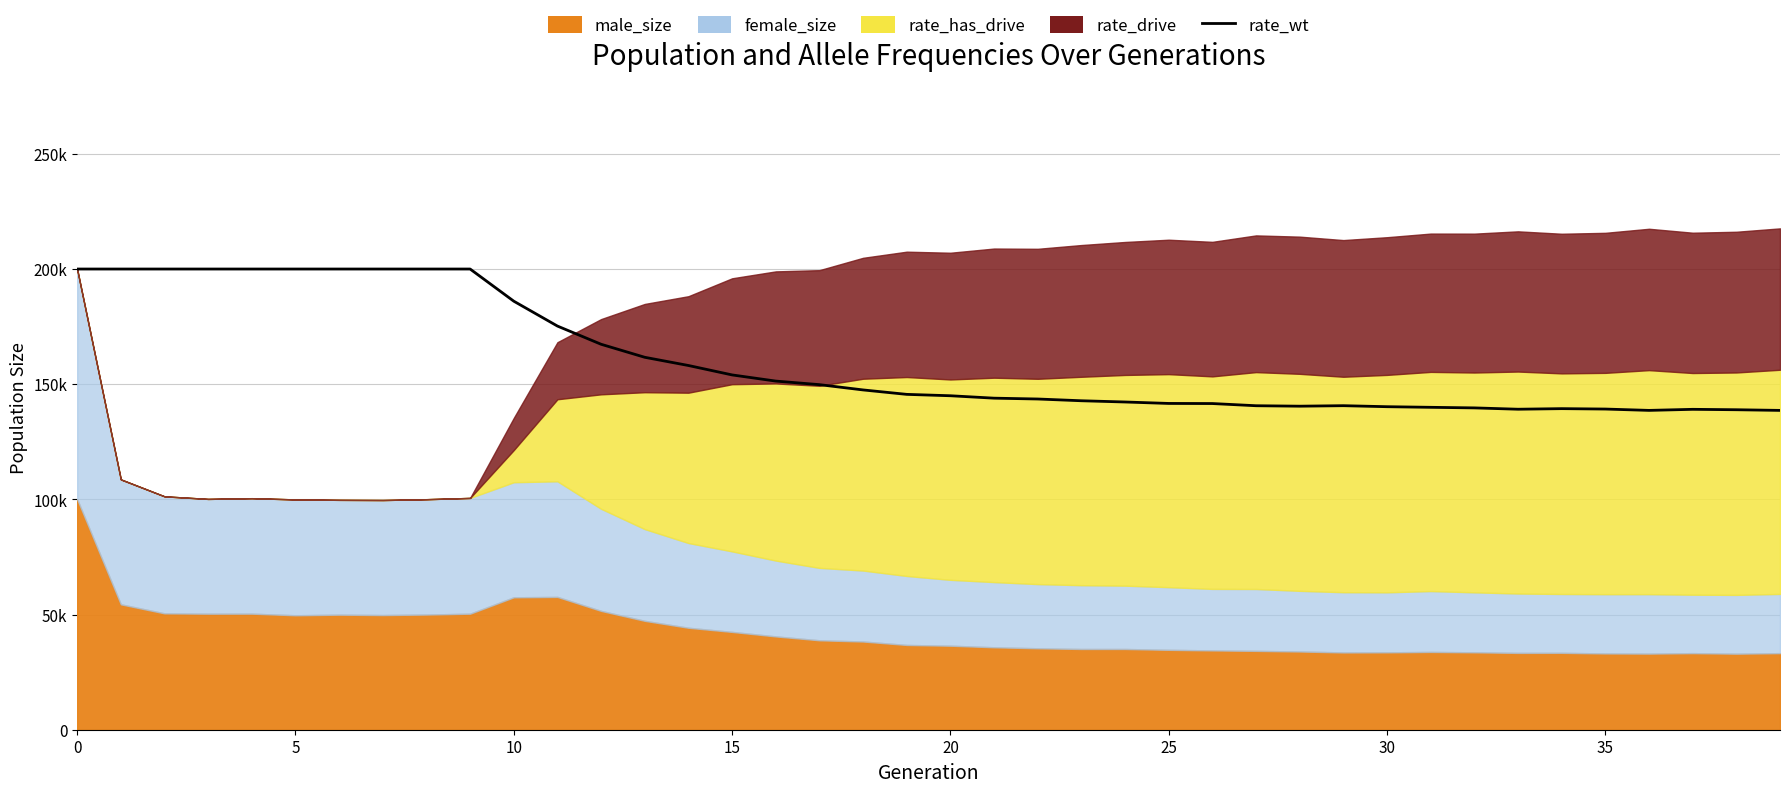

Is it true that the value at 14 is 82179.0?

False